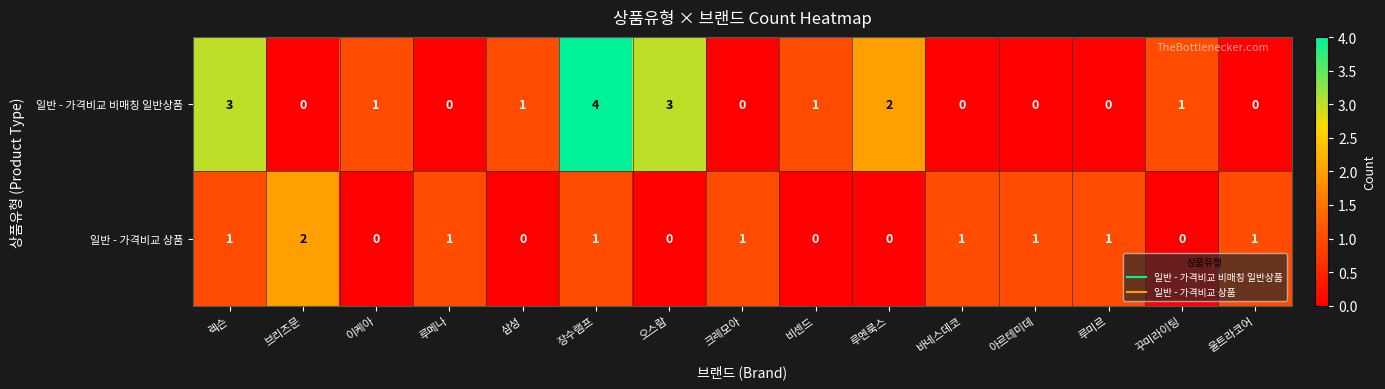

The value of 일반 - 가격비교 상품 at 비센드 is 0. True or false?

True